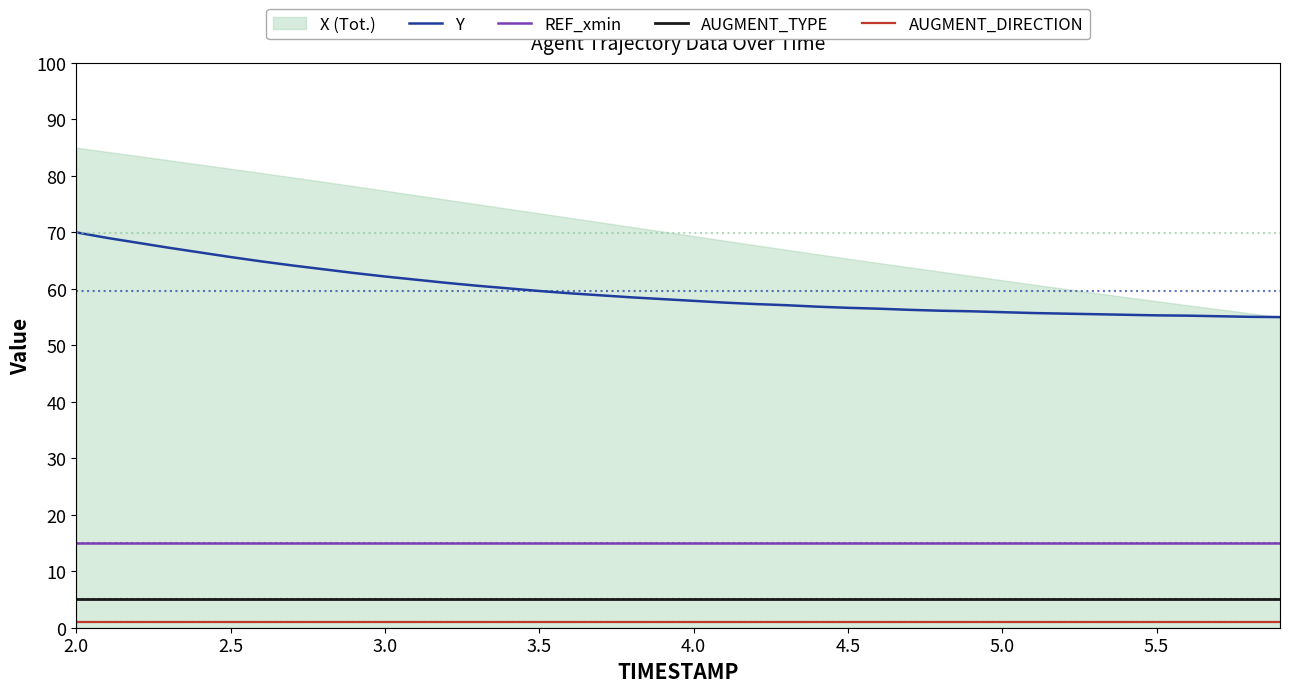

True or false: REF_xmin and AUGMENT_DIRECTION cross at least once.

False